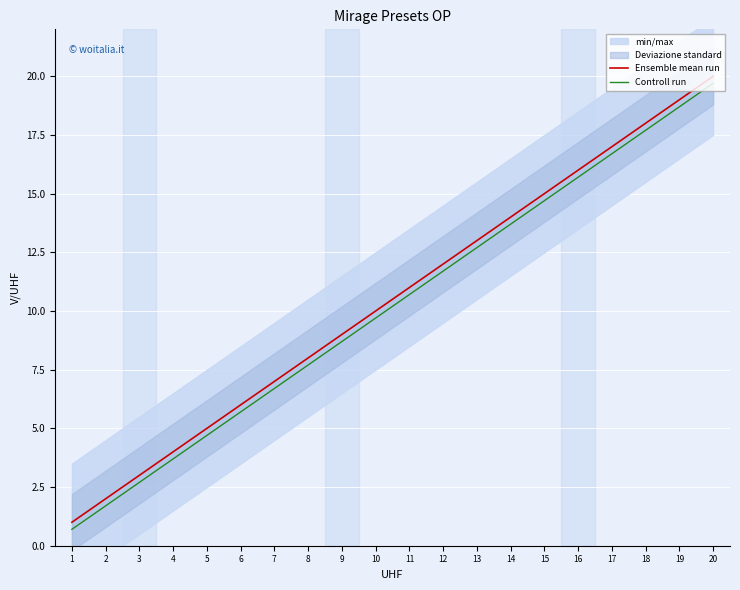

Which series has the widest spread of values?

Ensemble mean run